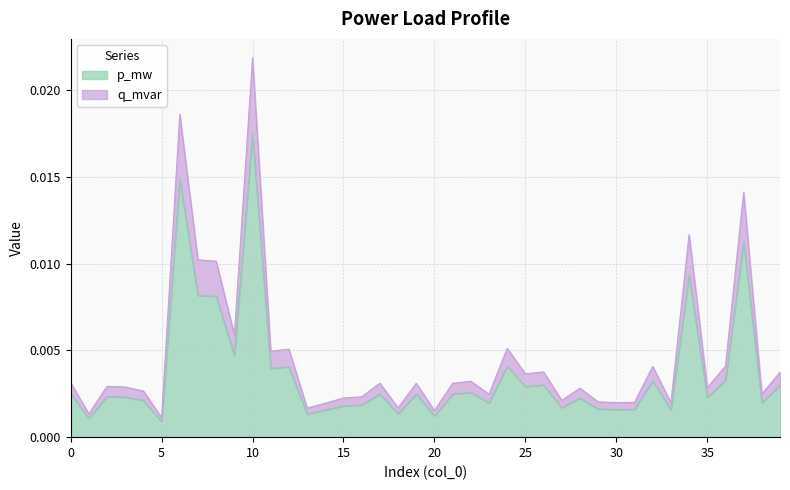

Rank the series at 11 from highest to lowest value.

q_mvar, p_mw